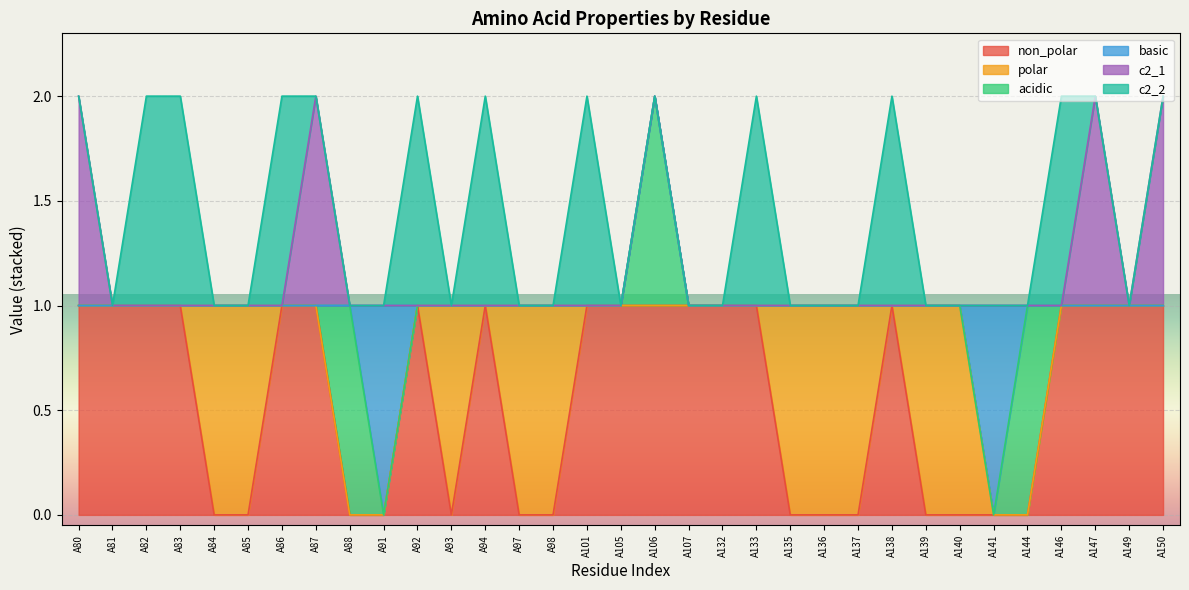

What is the difference between the maximum and minimum values in the non_polar series?

1